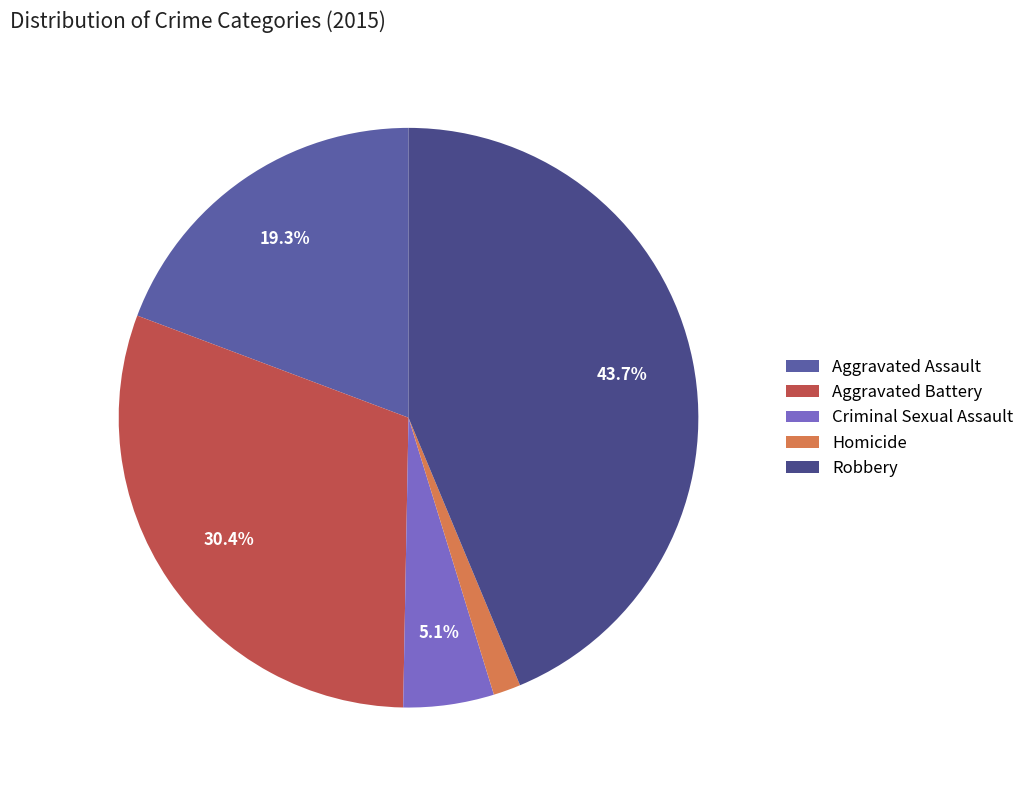

True or false: Homicide accounts for 2% of the total.

True